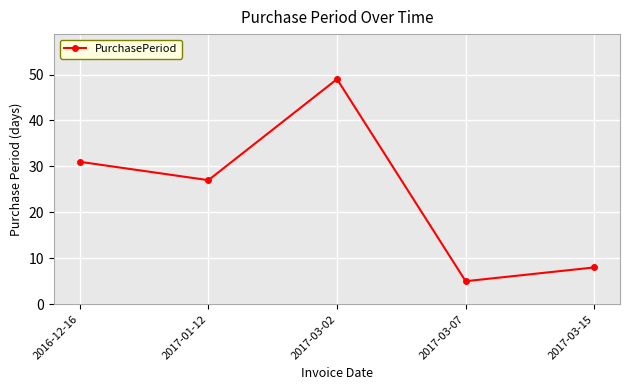

Count the number of categories in the chart.

5